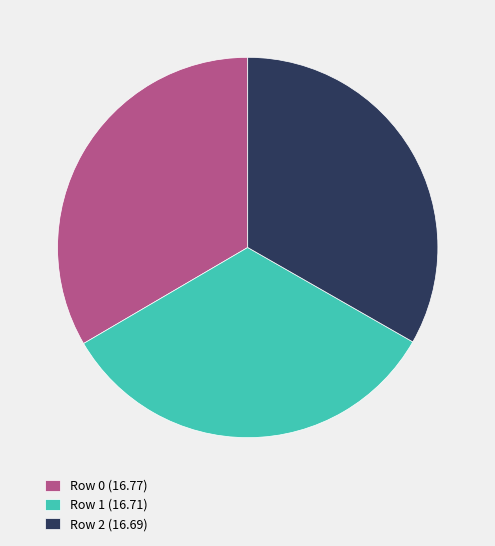

True or false: Row 0 accounts for 33% of the total.

True